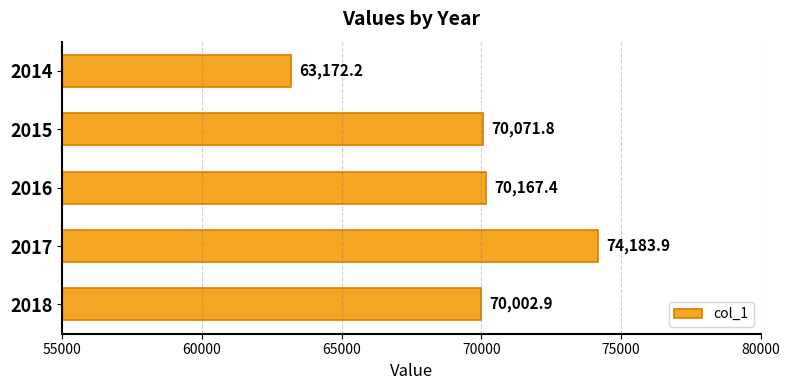

Is it true that the value at 2016 is 101835.8?

False